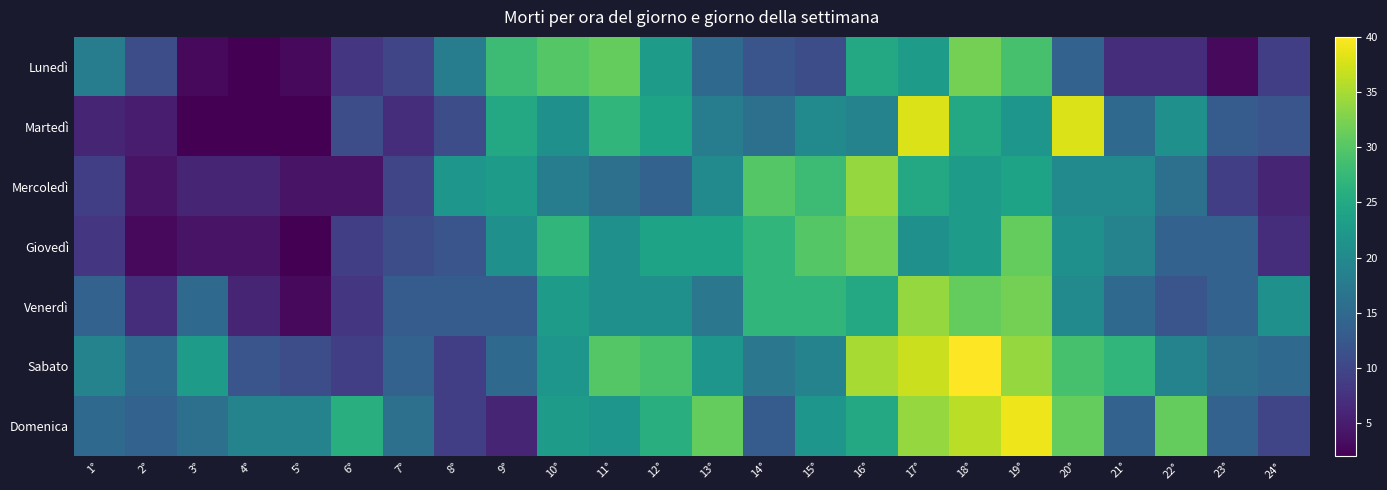

Count the number of categories in the chart.

24